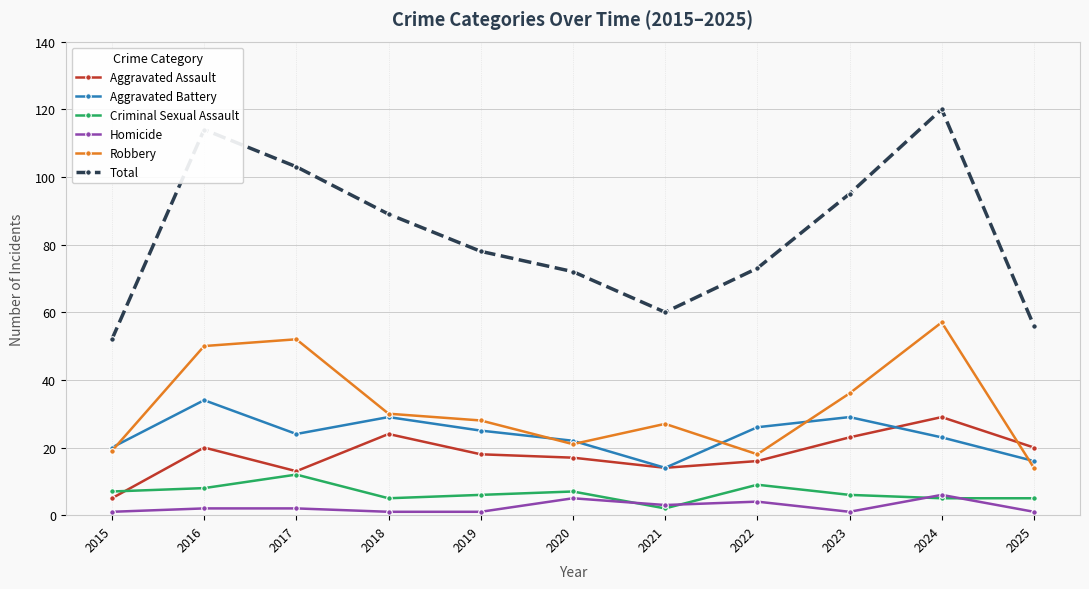

What is the sum of the Total values at 2019 and 2021?

138